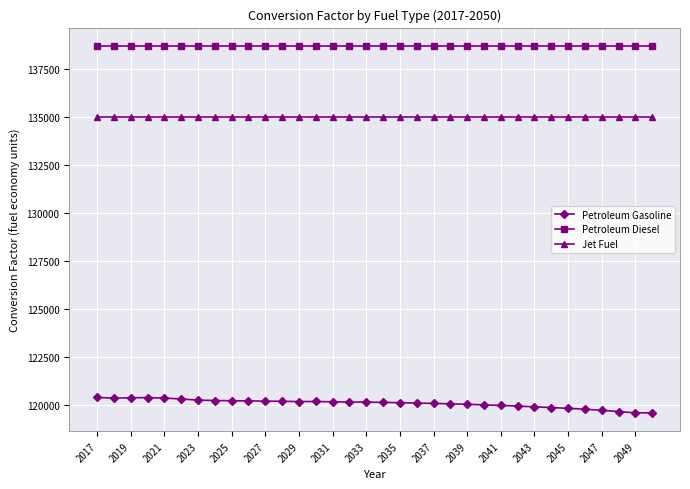

What is the maximum value shown in the chart?

138690.5